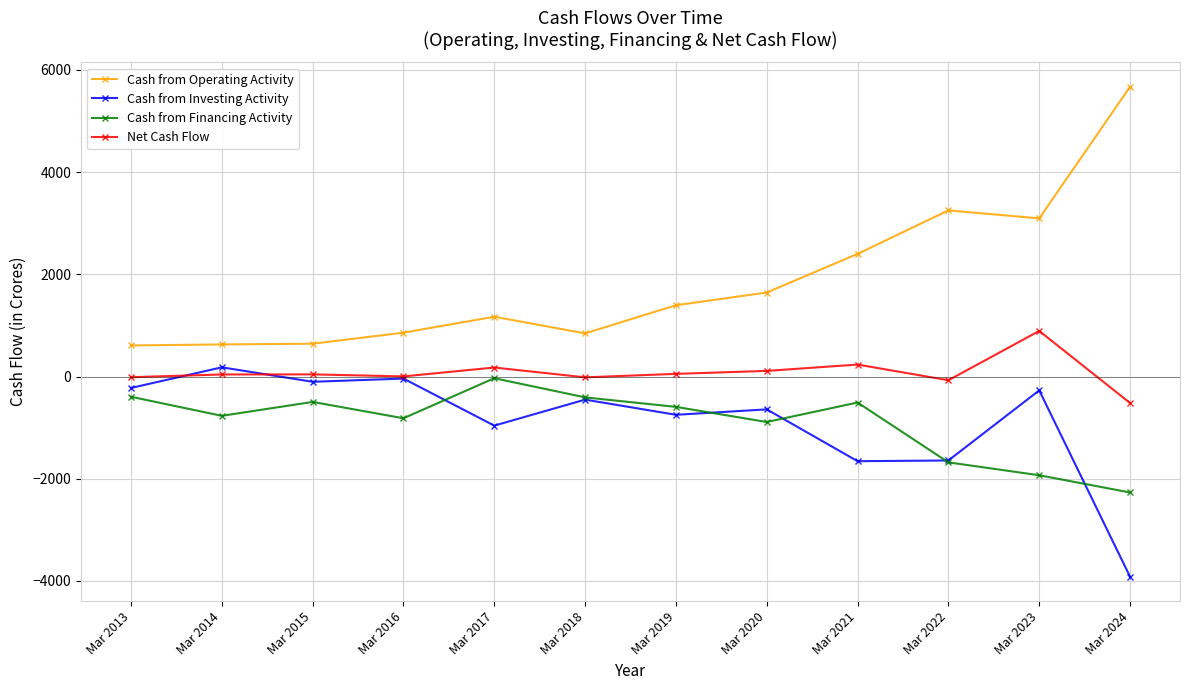

The value of Cash from Financing Activity at Mar 2018 is -408. True or false?

True